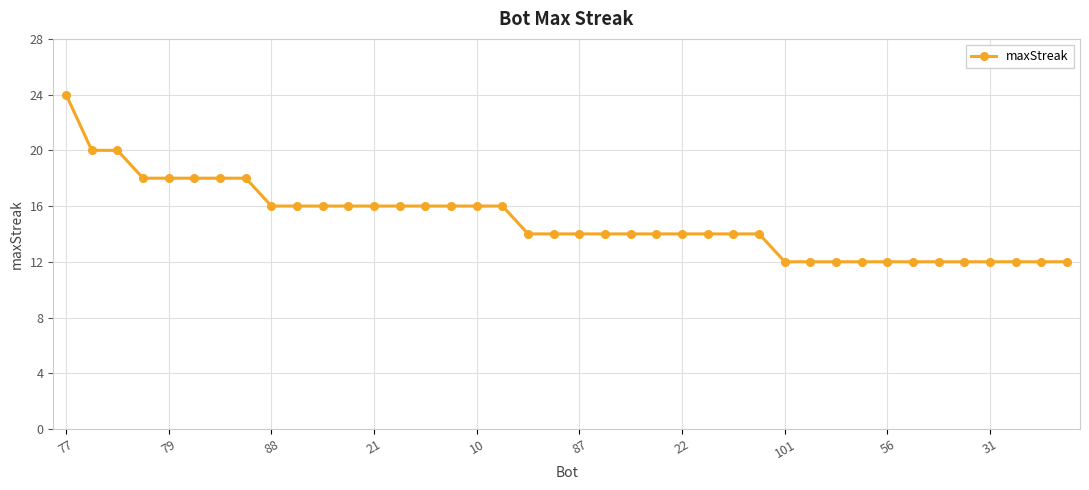

What is the value of the 10th point from the left?

16